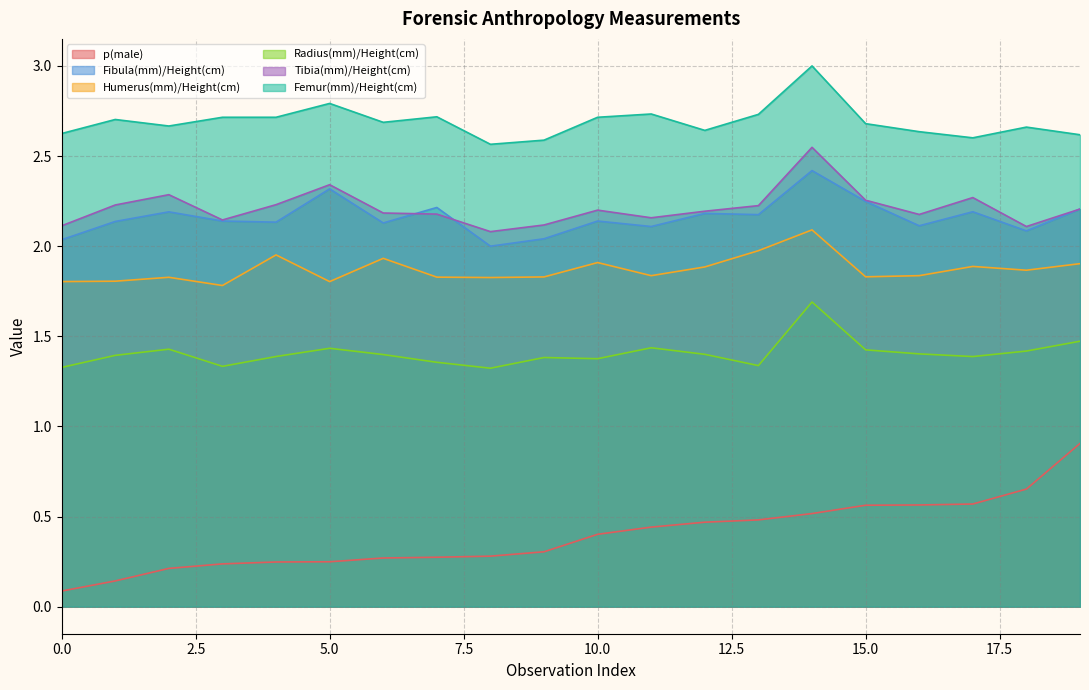

What is the average value of the Radius(mm)/Height(cm) series?

1.4